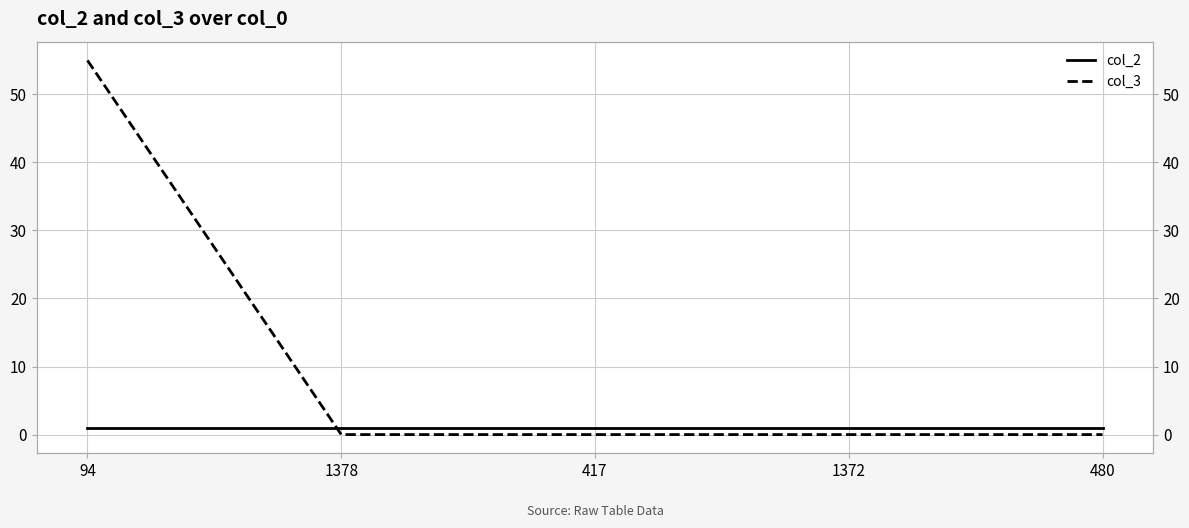

What is the label of the 1st point from the left?

94